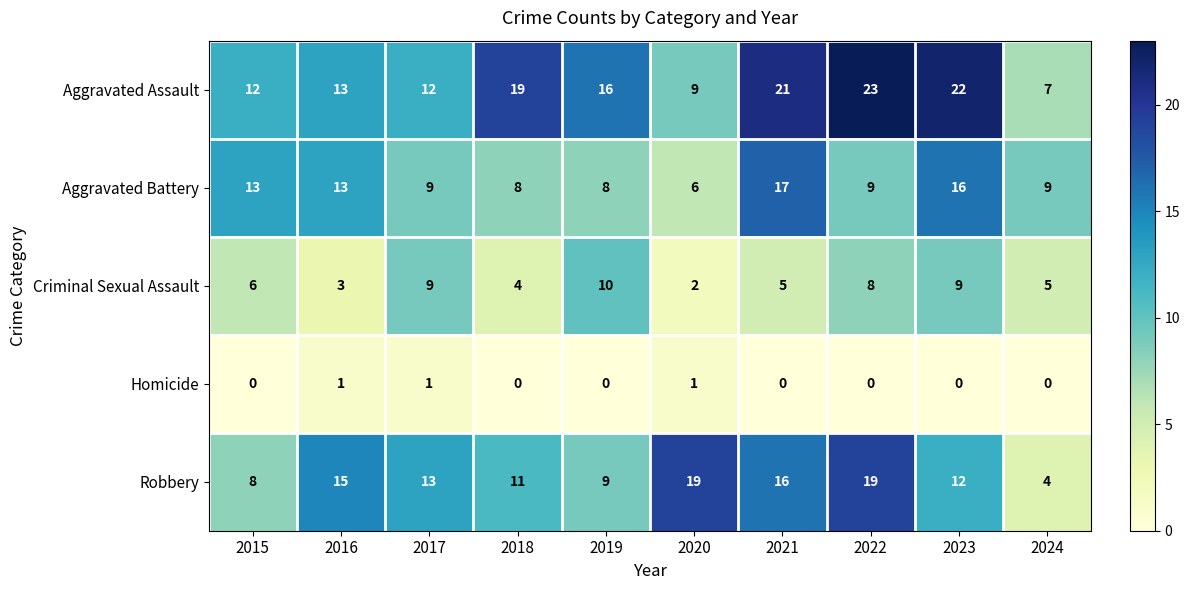

Which category has the highest value across all series?

2022